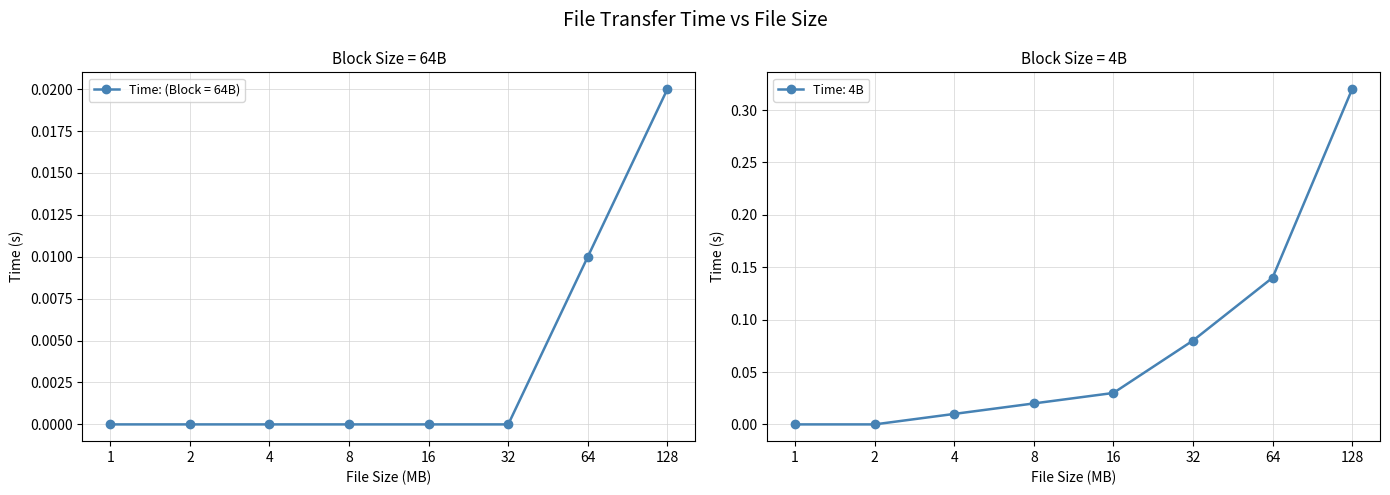

Reading right to left, extract all data points from this chart.

Time: (Block = 64B): 0.0	0.0	0.0	0.0	0.0	0.0	0.0	0.0
Time: 4B: 0.3	0.1	0.1	0.0	0.0	0.0	0.0	0.0